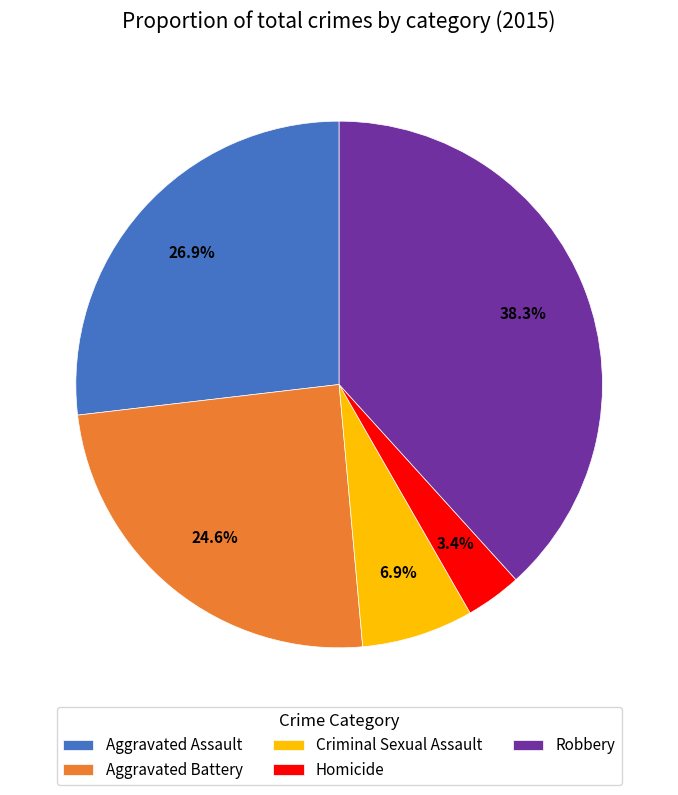

Does Robbery account for over 50% of the chart?

No